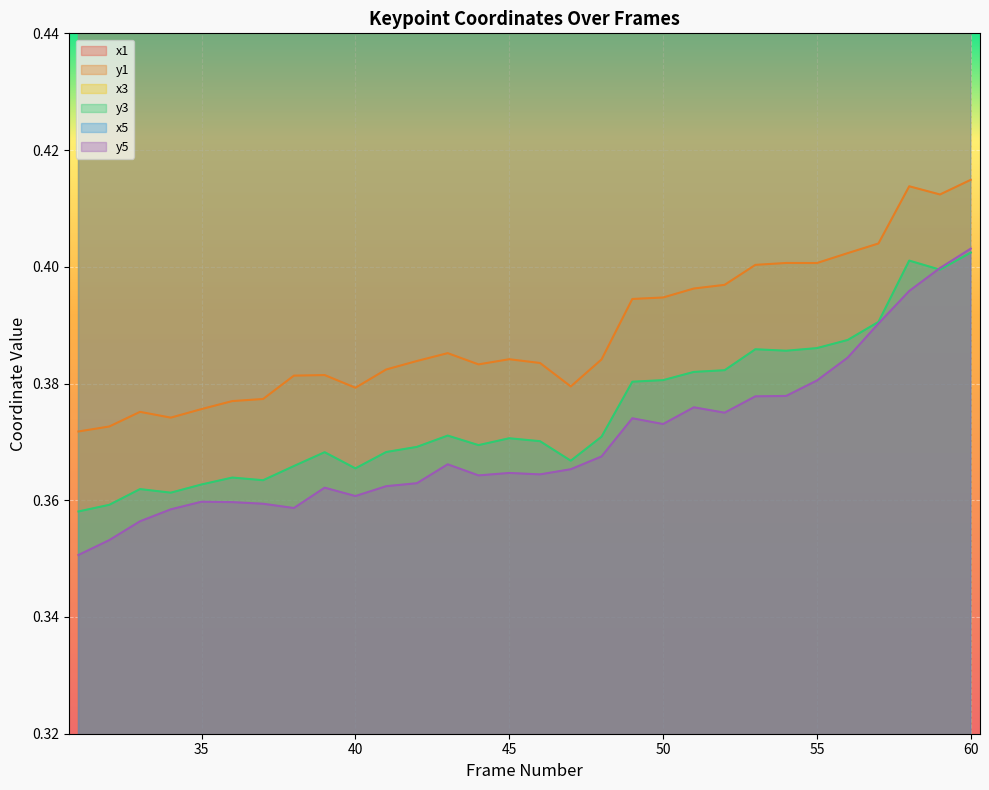

The value of y3 at 45 is 0.5. True or false?

False